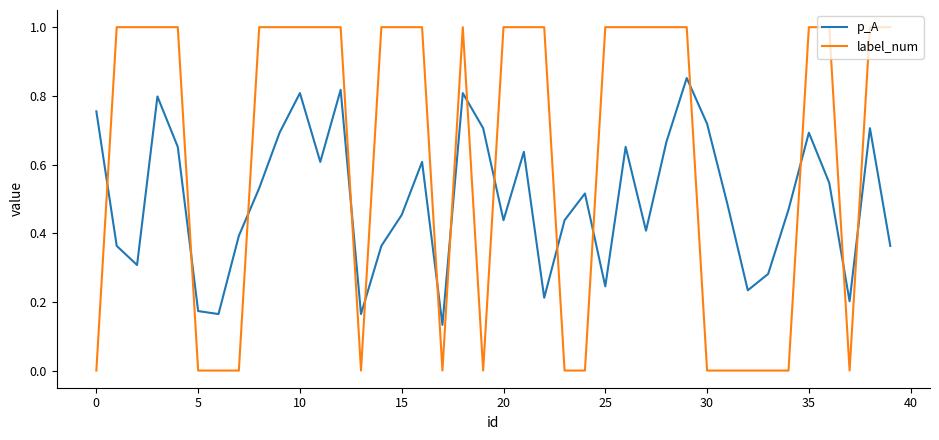

What is the greatest value displayed?

1.0